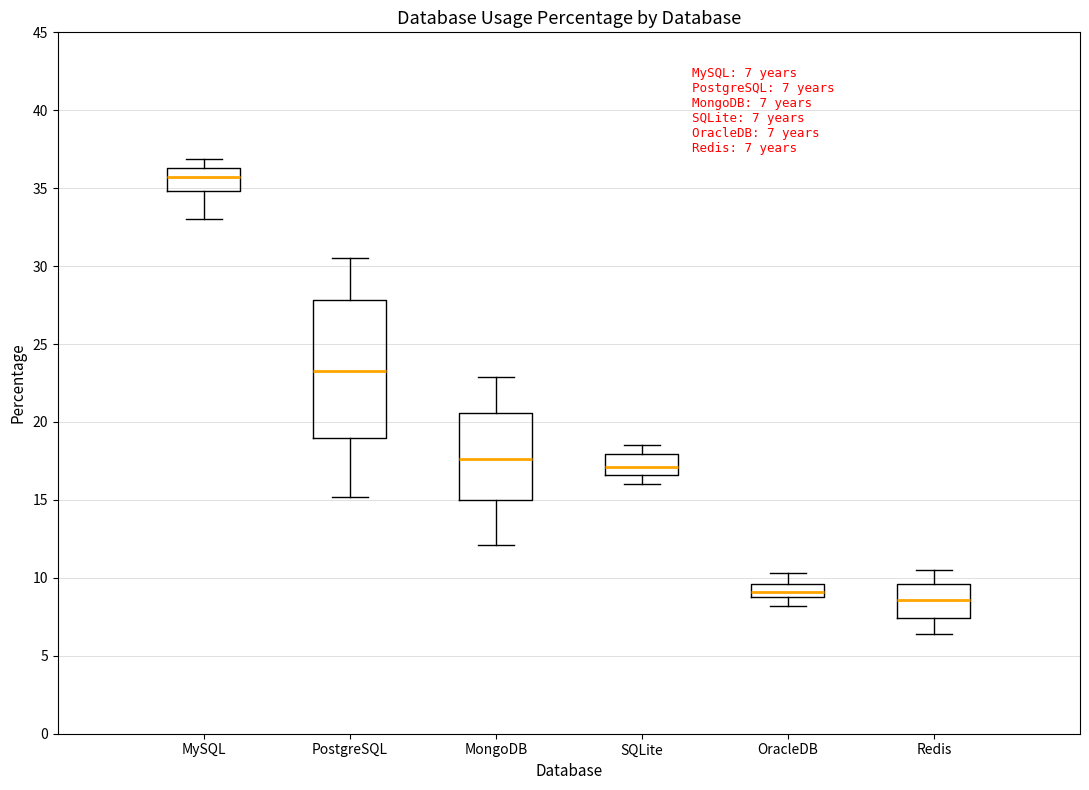

Which box has the lowest median line?

Redis